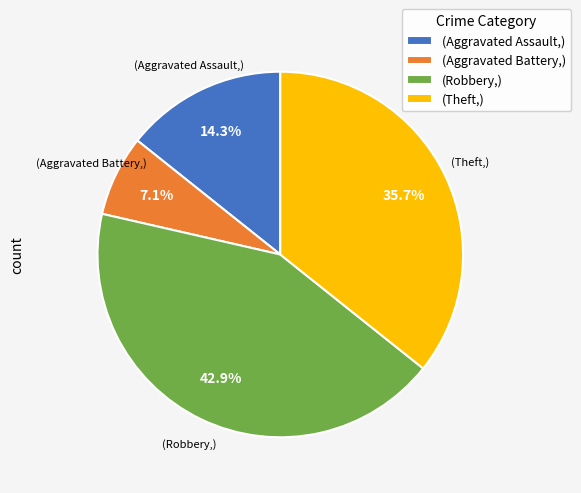

What percentage do (Robbery,) and (Aggravated Battery,) together represent?

50.0%